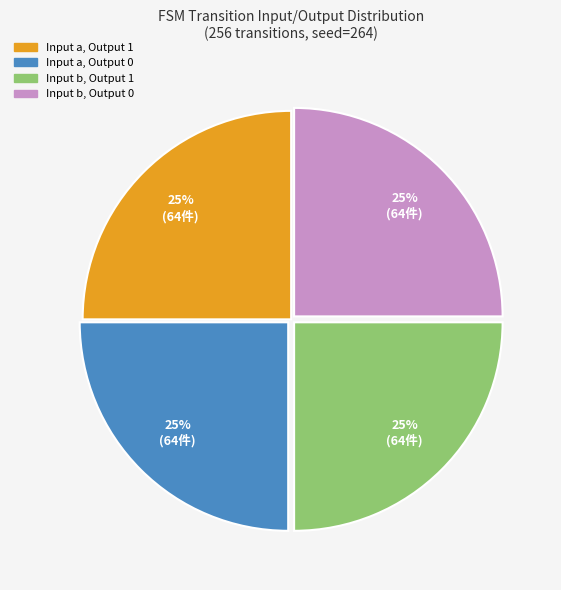

To the nearest percent, what is the average slice percentage?

25%